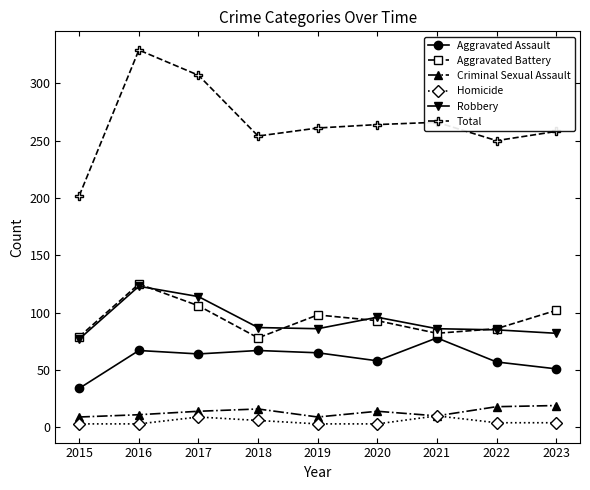

True or false: Criminal Sexual Assault and Aggravated Battery intersect in this chart.

False